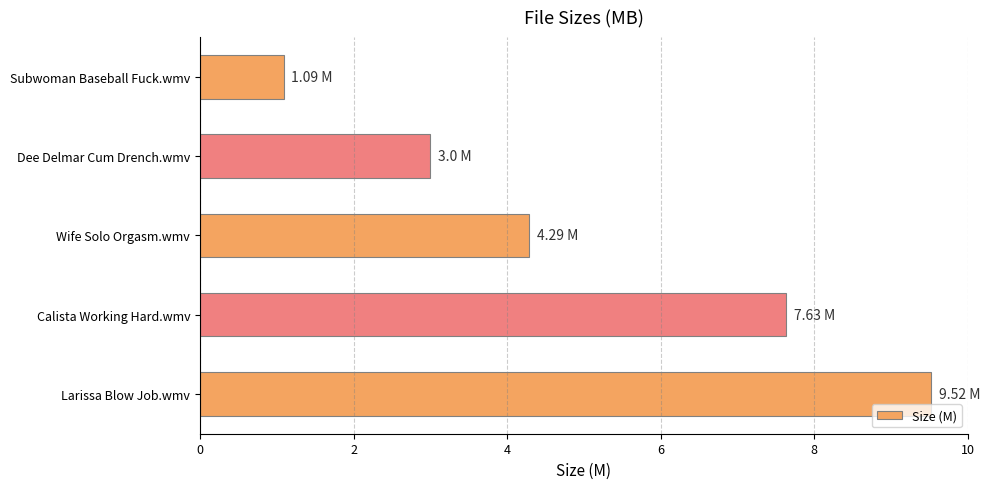

How many bars are there in total?

5